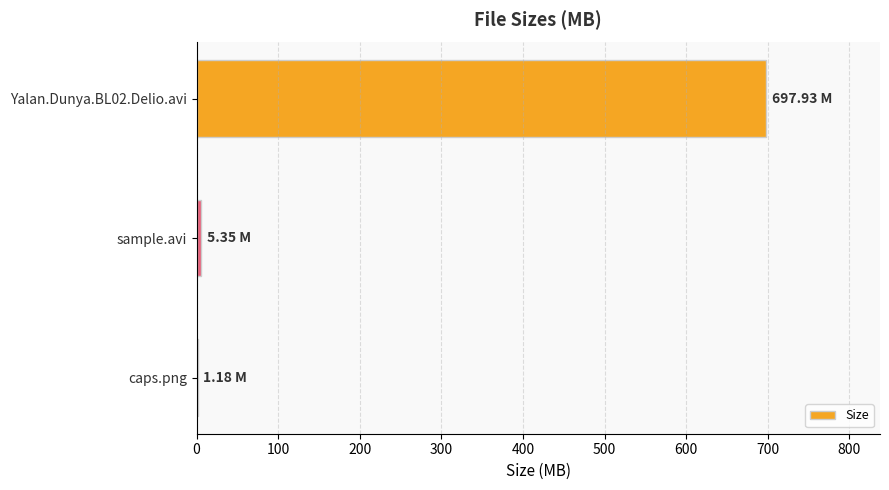

Where is the data nearest to the value 349?

sample.avi